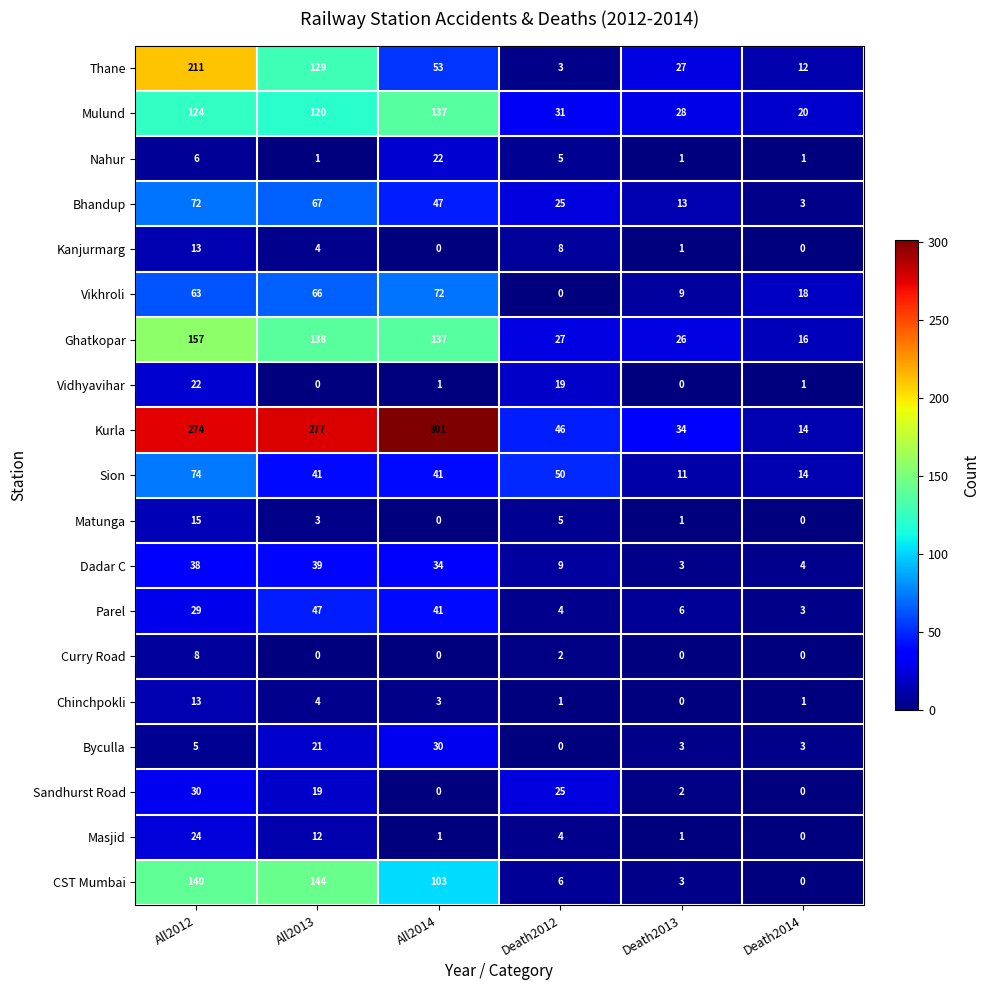

Which series has the largest range (max minus min)?

Kurla